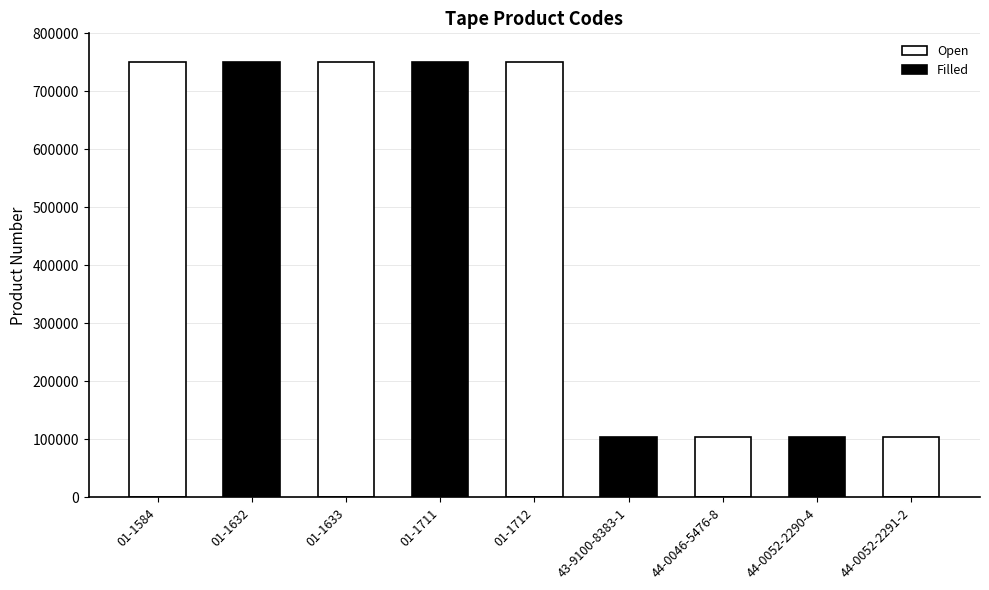

Is it true that the value at 43-9100-8383-1 is 103781?

True